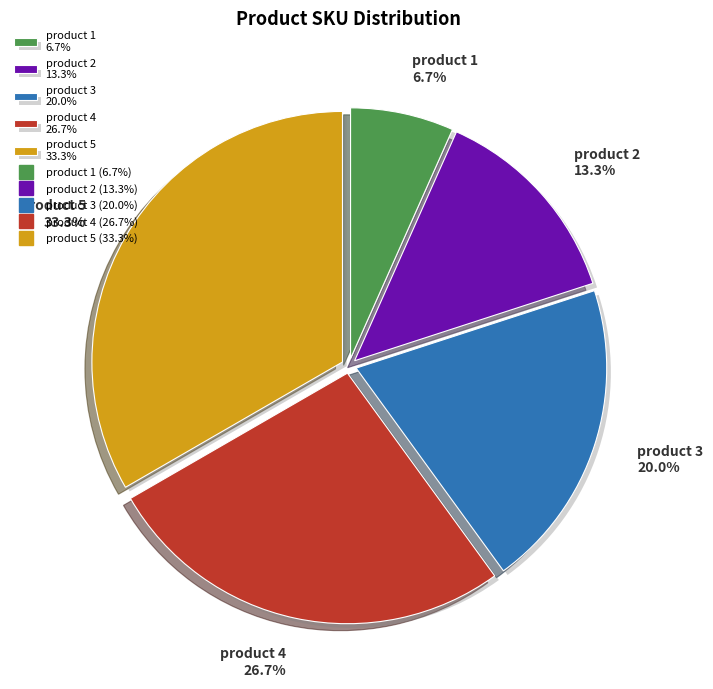

Does product 4 represent more than half of the total?

No